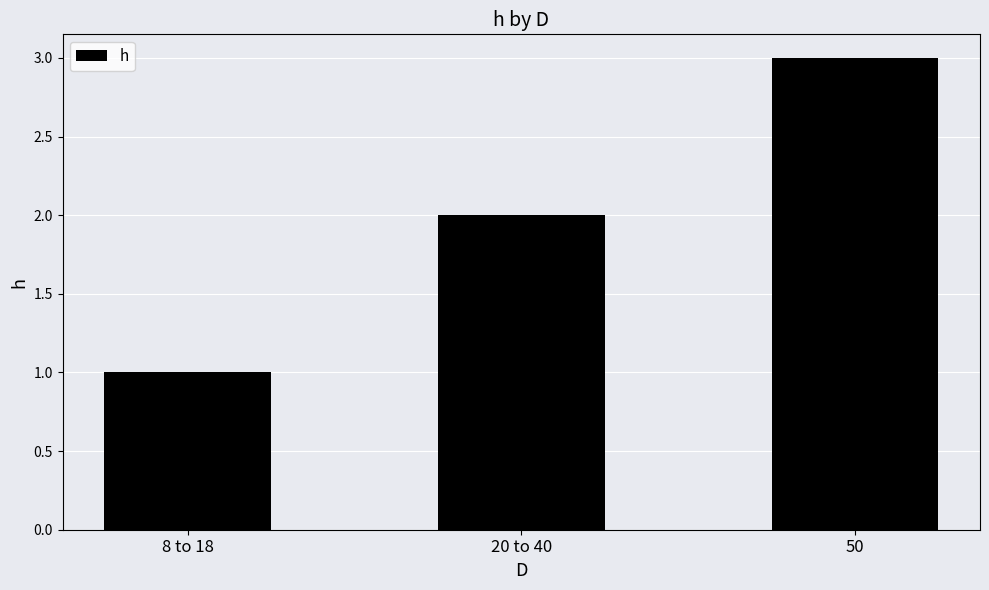

Between 50 and 8 to 18, which is larger?

50